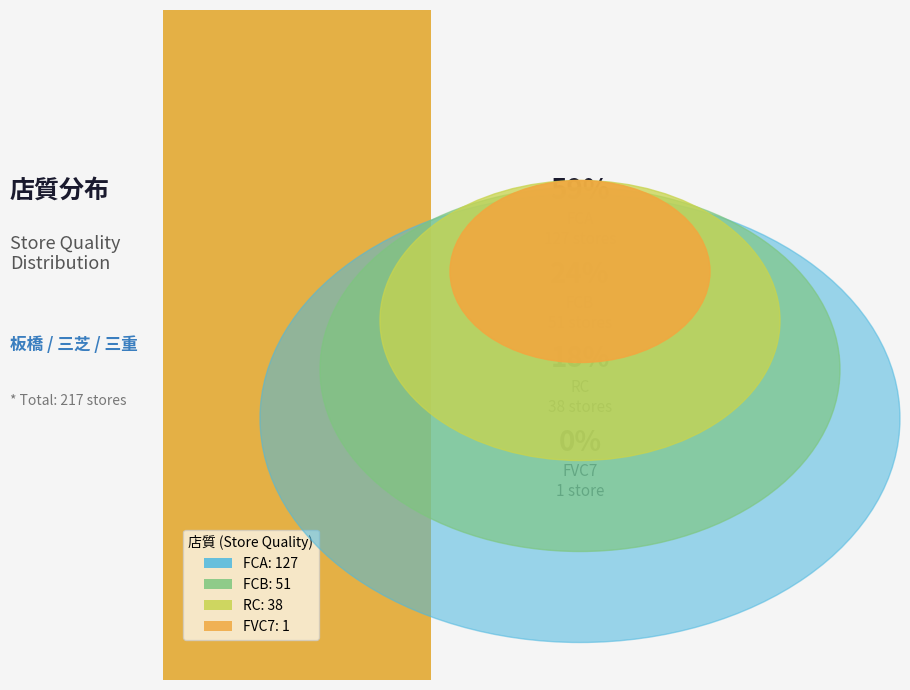

True or false: RC accounts for 18% of the total.

True